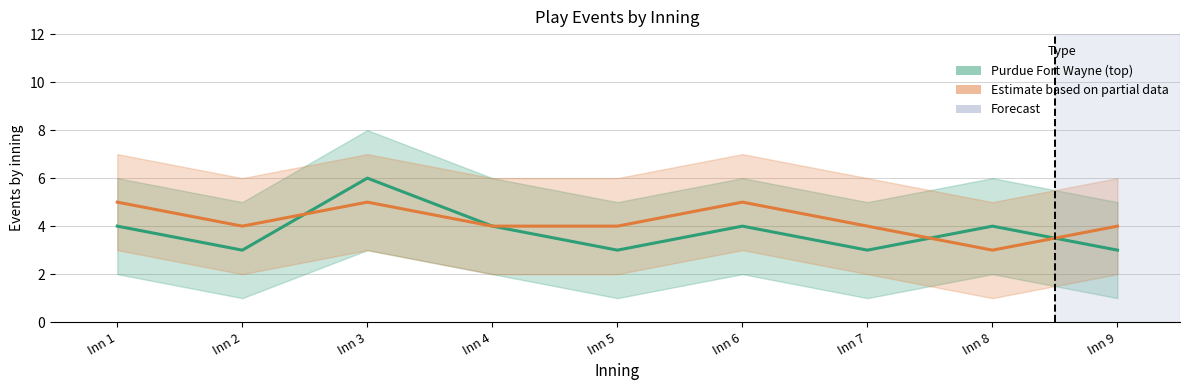

What is the value of the Purdue Fort Wayne (top) point at the 1st from the left?

4